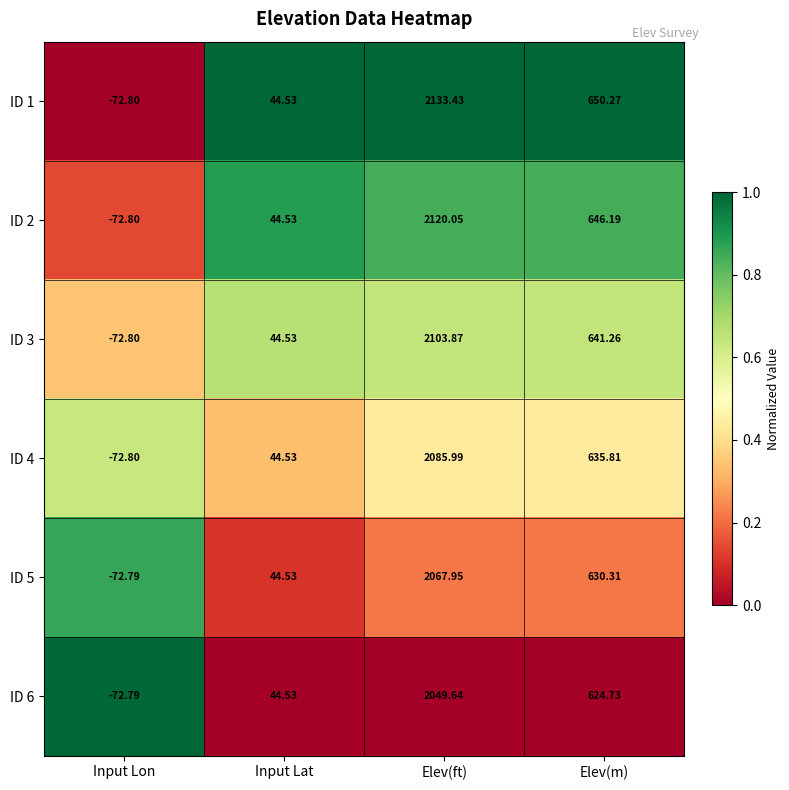

List the labels in order of ID 4 value, smallest first.

Input Lon, Input Lat, Elev(m), Elev(ft)